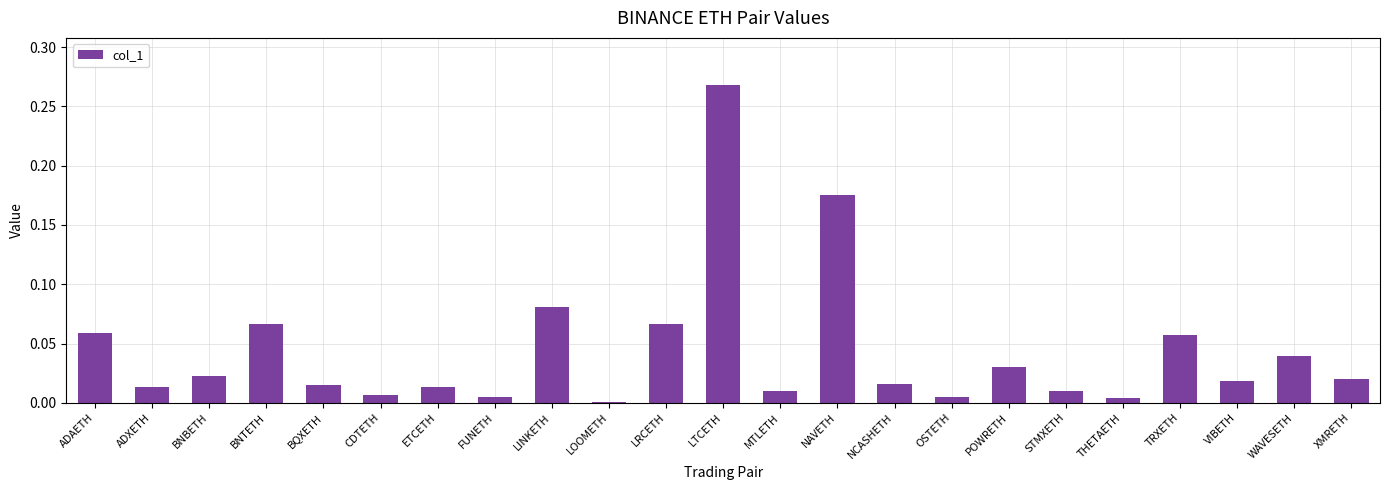

Count the number of data series in this chart.

1